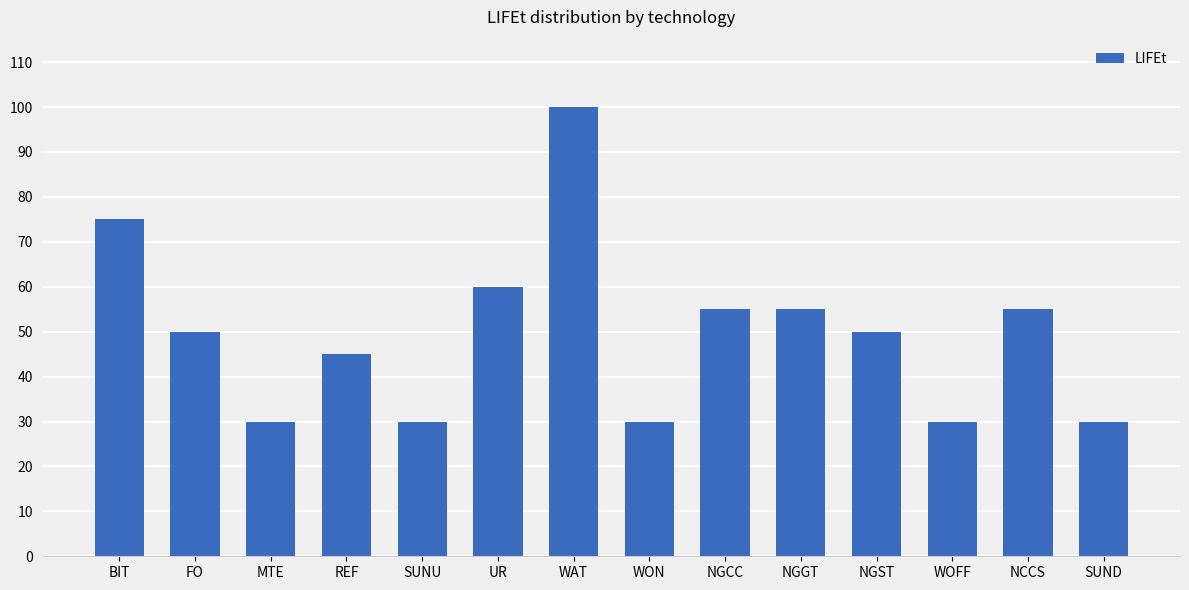

What is the value of the 9th bar from the left?

55